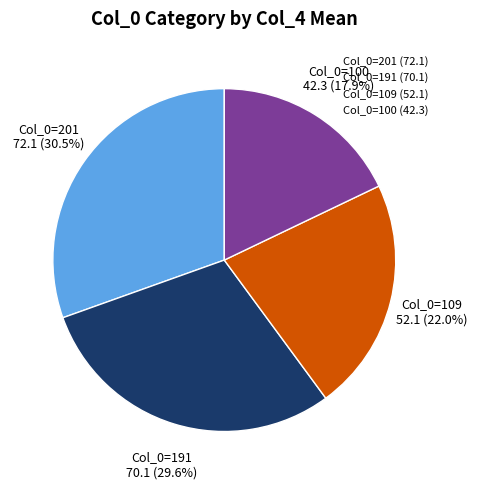

Count the number of slices in the pie.

4